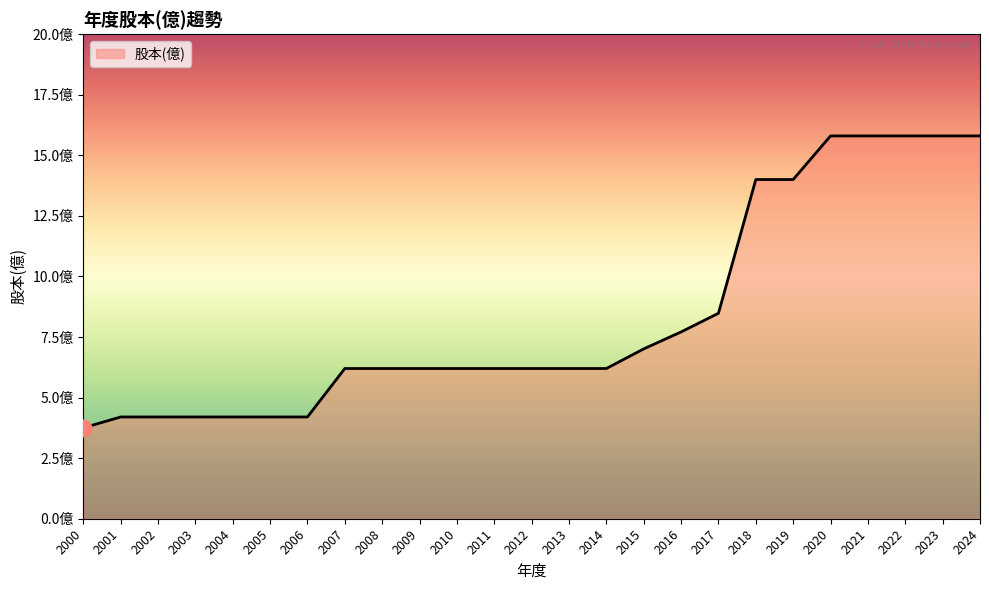

At which label is the value closest to 9?

2017